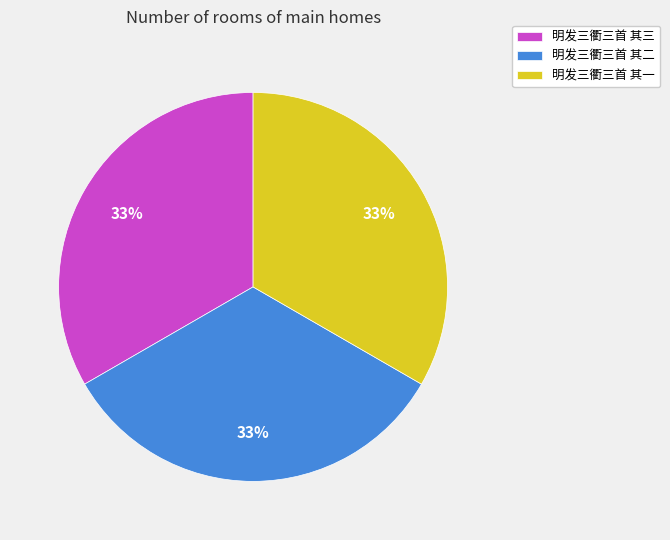

Is there any slice that represents more than half of the pie?

No